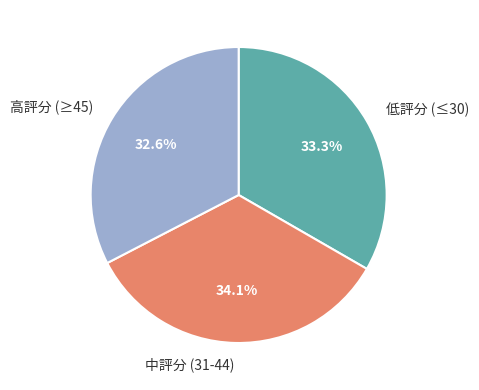

What is the ratio of the value at 高評分 (≥45) to the value at 中評分 (31-44)?

1.0